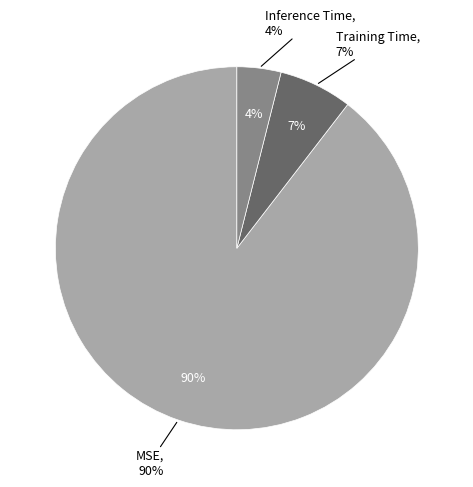

What percentage is the Inference Time slice, to the nearest percent?

4%